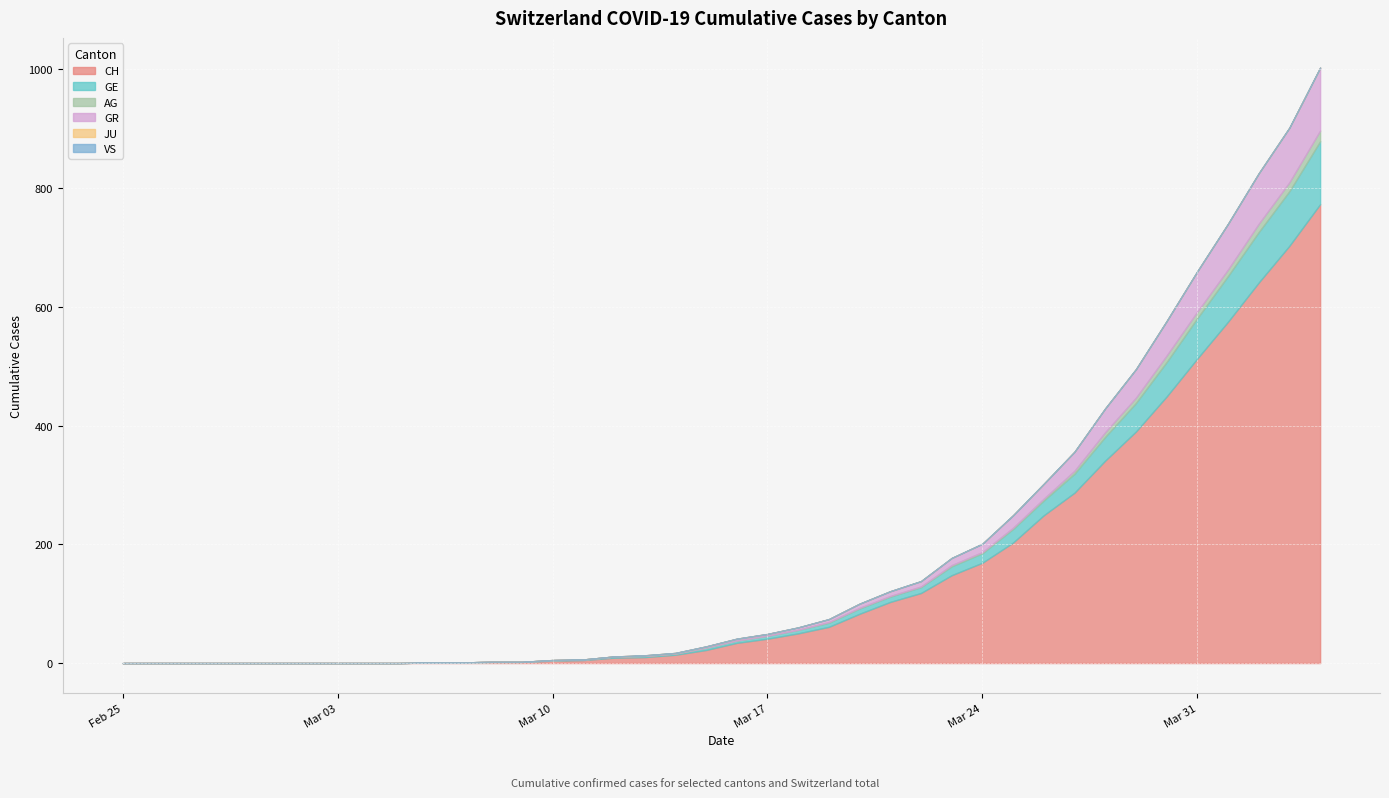

Reading left to right, list all the values displayed in this chart.

CH: 2020-02-25=0	2020-02-26=0	2020-02-27=0	2020-02-28=0	2020-02-29=0	2020-03-01=0	2020-03-02=0	2020-03-03=0	2020-03-04=0	2020-03-05=0	2020-03-06=1	2020-03-07=1	2020-03-08=2	2020-03-09=2	2020-03-10=4	2020-03-11=5	2020-03-12=9	2020-03-13=10	2020-03-14=14	2020-03-15=22	2020-03-16=34	2020-03-17=41	2020-03-18=50	2020-03-19=61	2020-03-20=83	2020-03-21=103	2020-03-22=118	2020-03-23=148	2020-03-24=169	2020-03-25=203	2020-03-26=249	2020-03-27=287	2020-03-28=341	2020-03-29=390	2020-03-30=449	2020-03-31=513	2020-04-01=575	2020-04-02=641	2020-04-03=703	2020-04-04=773
GE: 2020-02-25=0	2020-02-26=0	2020-02-27=0	2020-02-28=0	2020-02-29=0	2020-03-01=0	2020-03-02=0	2020-03-03=0	2020-03-04=0	2020-03-05=0	2020-03-06=0	2020-03-07=0	2020-03-08=0	2020-03-09=0	2020-03-10=1	2020-03-11=1	2020-03-12=2	2020-03-13=2	2020-03-14=2	2020-03-15=4	2020-03-16=4	2020-03-17=5	2020-03-18=6	2020-03-19=7	2020-03-20=9	2020-03-21=9	2020-03-22=10	2020-03-23=15	2020-03-24=16	2020-03-25=23	2020-03-26=25	2020-03-27=32	2020-03-28=40	2020-03-29=48	2020-03-30=58	2020-03-31=68	2020-04-01=77	2020-04-02=85	2020-04-03=92	2020-04-04=106
AG: 2020-02-25=0	2020-02-26=0	2020-02-27=0	2020-02-28=0	2020-02-29=0	2020-03-01=0	2020-03-02=0	2020-03-03=0	2020-03-04=0	2020-03-05=0	2020-03-06=0	2020-03-07=0	2020-03-08=0	2020-03-09=0	2020-03-10=0	2020-03-11=0	2020-03-12=0	2020-03-13=0	2020-03-14=0	2020-03-15=0	2020-03-16=0	2020-03-17=0	2020-03-18=0	2020-03-19=1	2020-03-20=1	2020-03-21=1	2020-03-22=1	2020-03-23=2	2020-03-24=2	2020-03-25=2	2020-03-26=3	2020-03-27=5	2020-03-28=8	2020-03-29=9	2020-03-30=11	2020-03-31=11	2020-04-01=11	2020-04-02=14	2020-04-03=15	2020-04-04=18
GR: 2020-02-25=0	2020-02-26=0	2020-02-27=0	2020-02-28=0	2020-02-29=0	2020-03-01=0	2020-03-02=0	2020-03-03=0	2020-03-04=0	2020-03-05=0	2020-03-06=0	2020-03-07=0	2020-03-08=0	2020-03-09=0	2020-03-10=0	2020-03-11=0	2020-03-12=0	2020-03-13=1	2020-03-14=1	2020-03-15=2	2020-03-16=3	2020-03-17=3	2020-03-18=4	2020-03-19=5	2020-03-20=7	2020-03-21=8	2020-03-22=9	2020-03-23=12	2020-03-24=14	2020-03-25=21	2020-03-26=25	2020-03-27=32	2020-03-28=40	2020-03-29=48	2020-03-30=58	2020-03-31=68	2020-04-01=77	2020-04-02=85	2020-04-03=92	2020-04-04=106
JU: 2020-02-25=0	2020-02-26=0	2020-02-27=0	2020-02-28=0	2020-02-29=0	2020-03-01=0	2020-03-02=0	2020-03-03=0	2020-03-04=0	2020-03-05=0	2020-03-06=0	2020-03-07=0	2020-03-08=0	2020-03-09=0	2020-03-10=0	2020-03-11=0	2020-03-12=0	2020-03-13=0	2020-03-14=0	2020-03-15=0	2020-03-16=0	2020-03-17=0	2020-03-18=0	2020-03-19=0	2020-03-20=0	2020-03-21=0	2020-03-22=0	2020-03-23=0	2020-03-24=0	2020-03-25=0	2020-03-26=0	2020-03-27=0	2020-03-28=0	2020-03-29=0	2020-03-30=0	2020-03-31=0	2020-04-01=0	2020-04-02=0	2020-04-03=0	2020-04-04=0
VS: 2020-02-25=0	2020-02-26=0	2020-02-27=0	2020-02-28=0	2020-02-29=0	2020-03-01=0	2020-03-02=0	2020-03-03=0	2020-03-04=0	2020-03-05=0	2020-03-06=0	2020-03-07=0	2020-03-08=0	2020-03-09=0	2020-03-10=0	2020-03-11=0	2020-03-12=0	2020-03-13=0	2020-03-14=0	2020-03-15=0	2020-03-16=0	2020-03-17=0	2020-03-18=0	2020-03-19=0	2020-03-20=0	2020-03-21=0	2020-03-22=0	2020-03-23=0	2020-03-24=0	2020-03-25=0	2020-03-26=0	2020-03-27=0	2020-03-28=0	2020-03-29=0	2020-03-30=0	2020-03-31=0	2020-04-01=0	2020-04-02=0	2020-04-03=0	2020-04-04=0